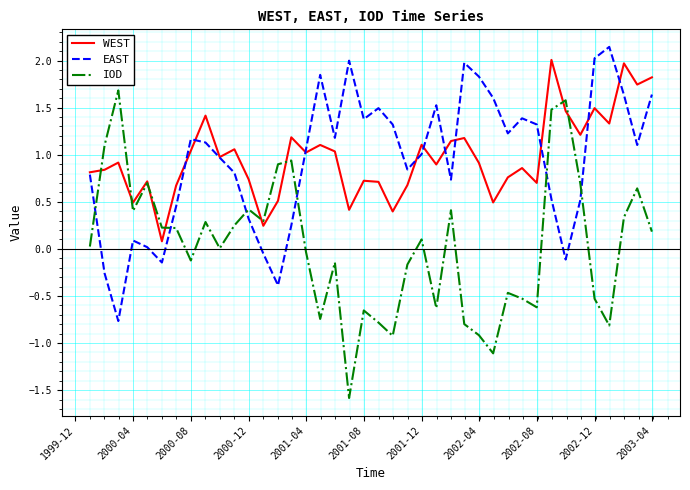

What is the smallest value displayed?

-1.6